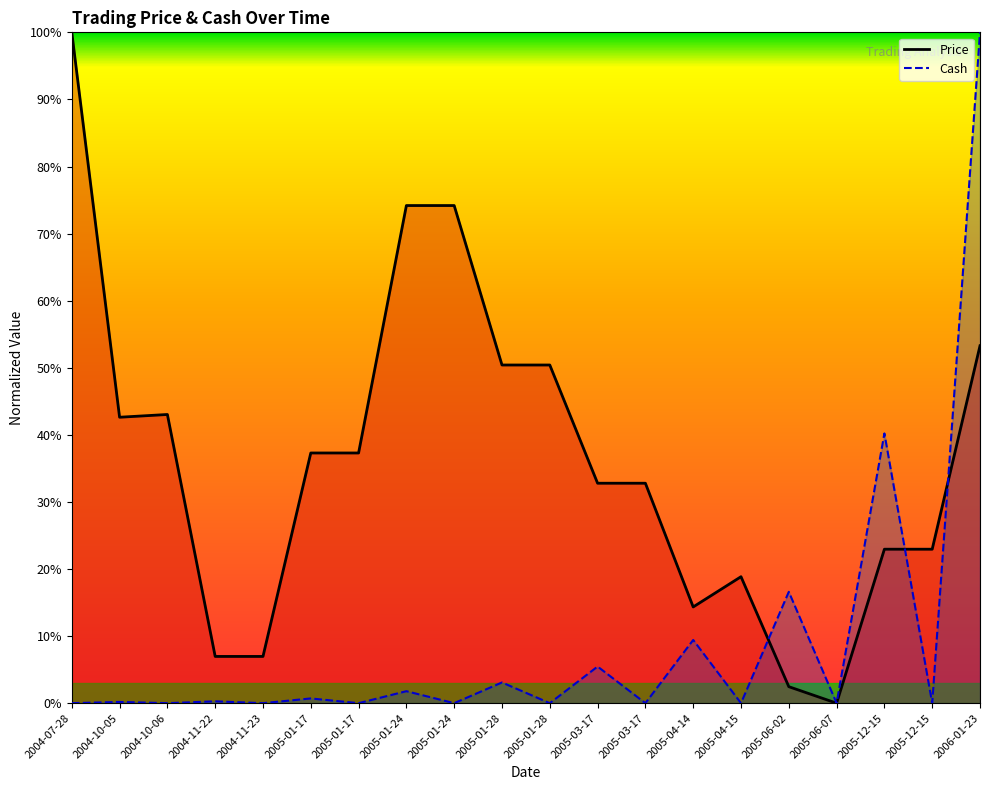

List the labels in order of value, smallest first.

2005-06-07, 2005-06-02, 2004-11-22, 2004-11-23, 2005-04-14, 2005-04-15, 2005-12-15, 2005-12-15, 2005-03-17, 2005-03-17, 2005-01-17, 2005-01-17, 2004-10-05, 2004-10-06, 2005-01-28, 2005-01-28, 2006-01-23, 2005-01-24, 2005-01-24, 2004-07-28